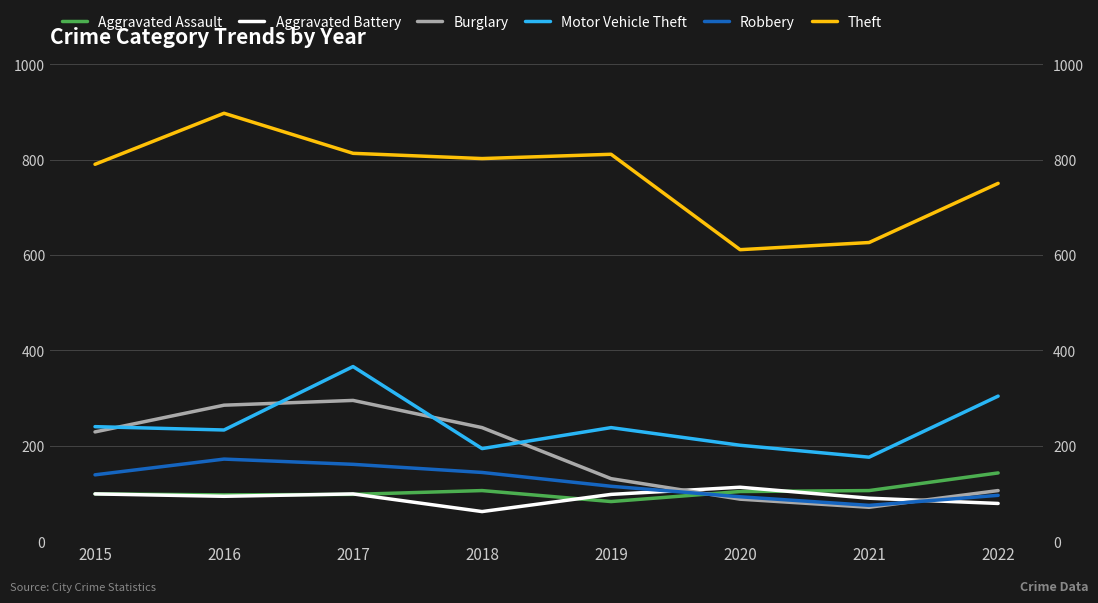

True or false: Burglary and Theft cross at least once.

False